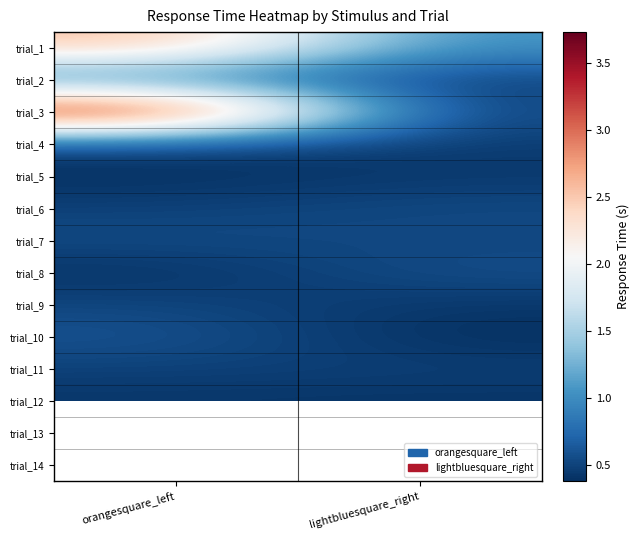

What is the spread (max minus min) of values at lightbluesquare_right?

0.6